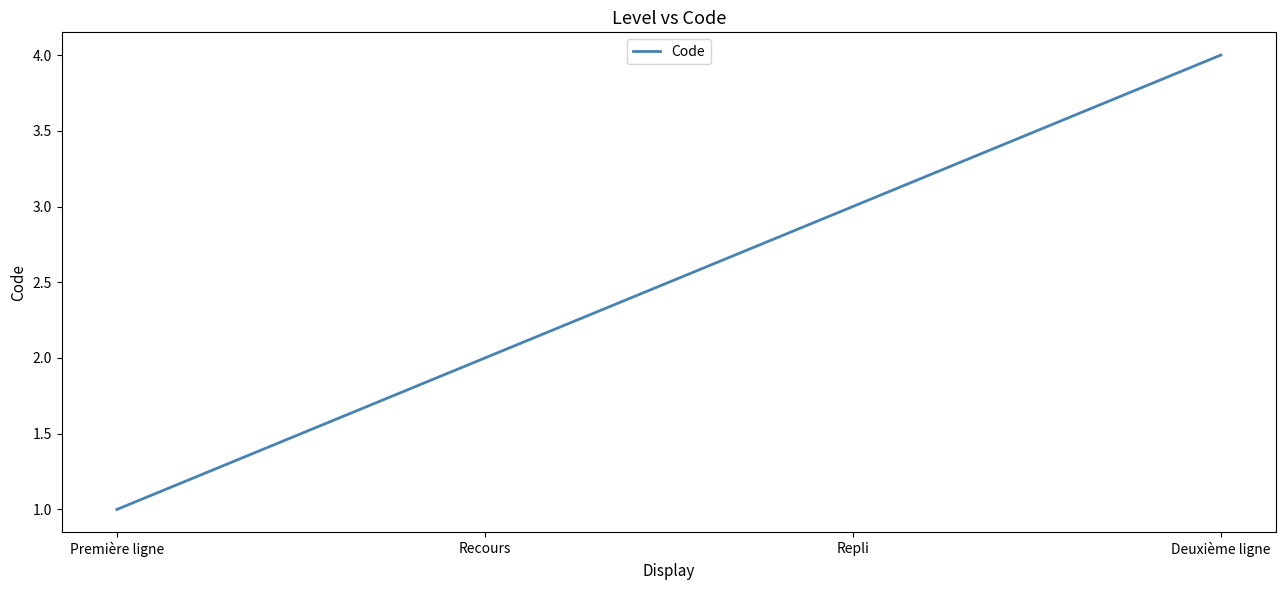

What position from the right is Première ligne?

4